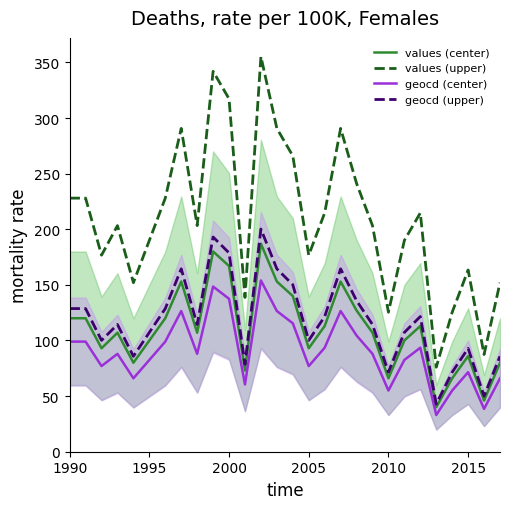

The value of values (center) at 1990 is 57.0. True or false?

False